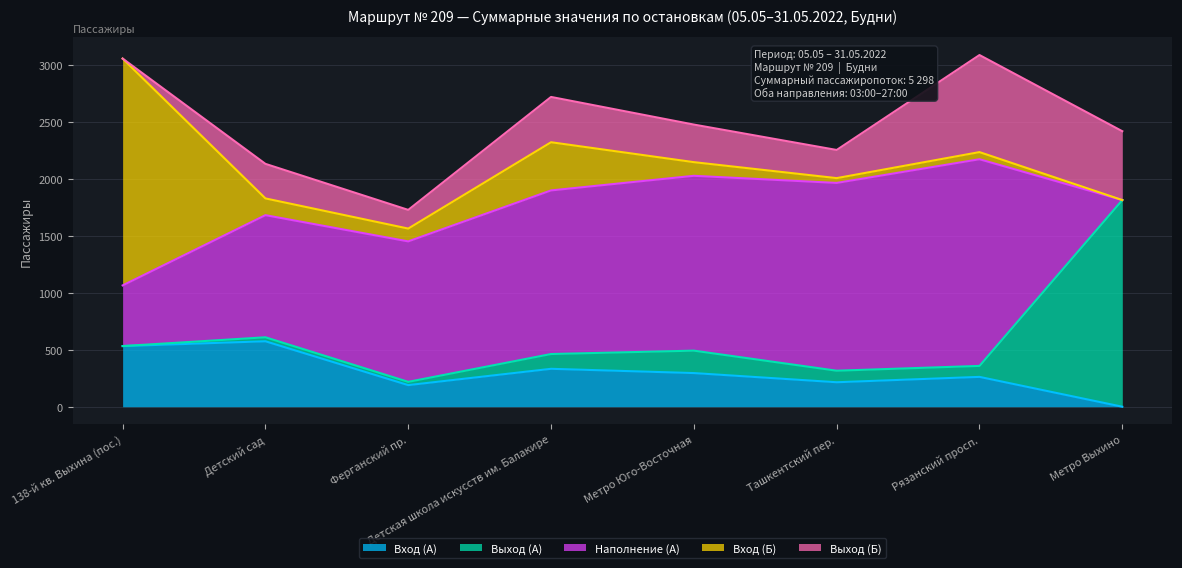

The value of Выход (Б) at 138-й кв. Выхина (пос.) is -300.6. True or false?

False